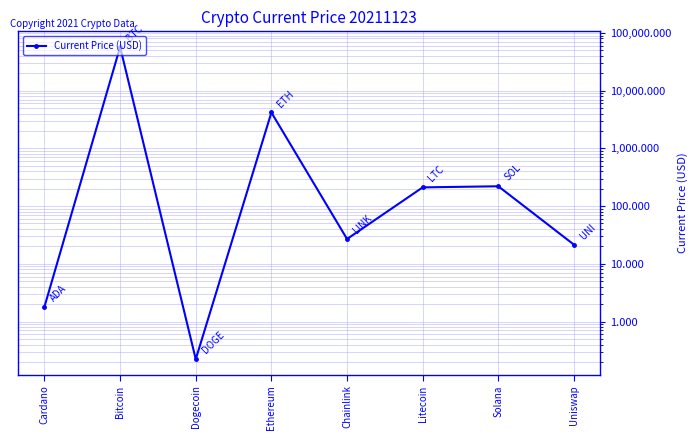

What is the label of the 8th point from the left?

Uniswap